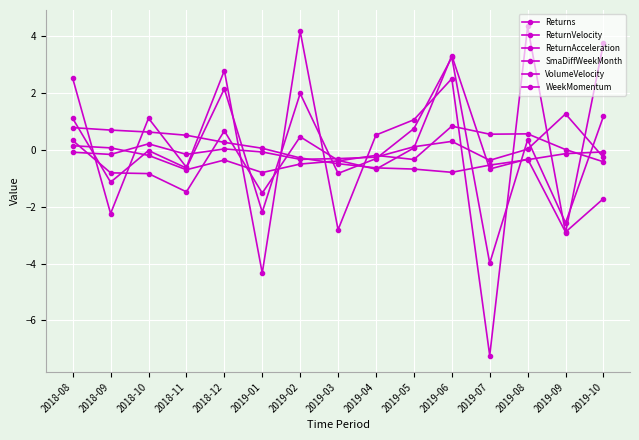

What is the label of the 13th point from the left?

2019-08